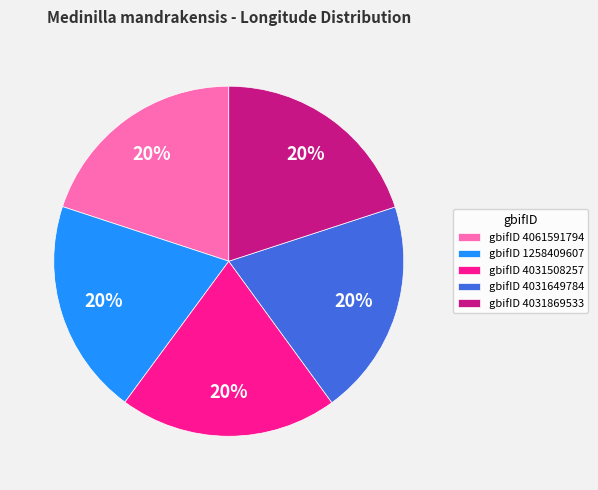

Does gbifID 1258409607 represent more than half of the total?

No